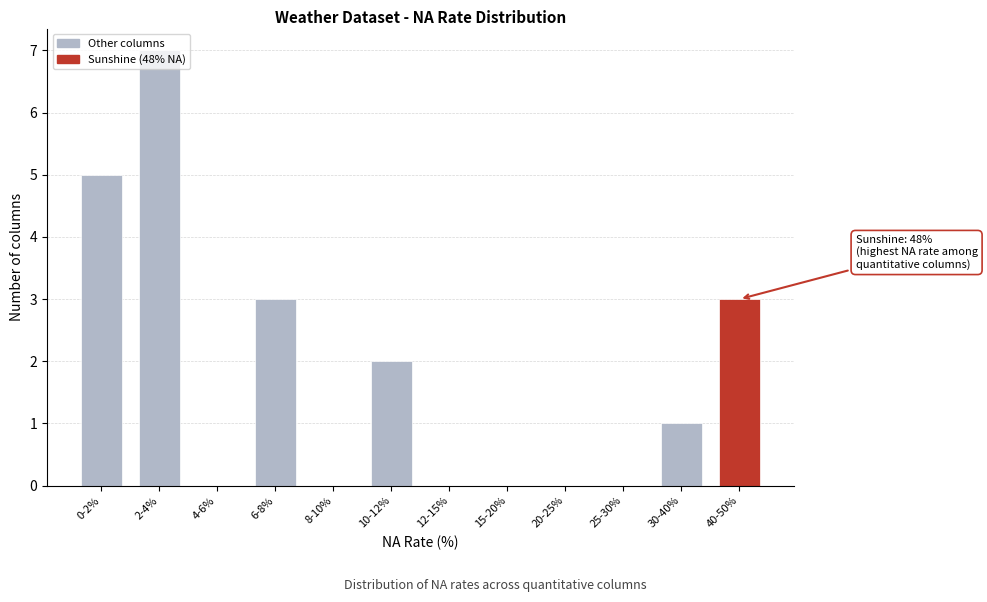

Which has a higher value, 6-8% or 20-25%?

6-8%